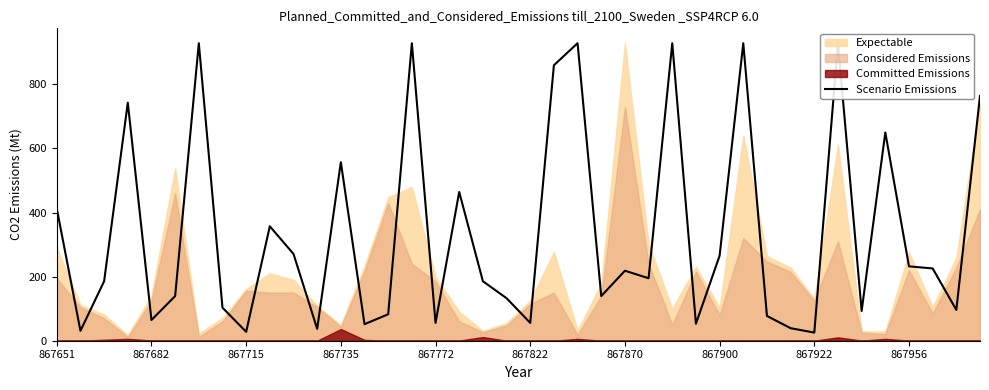

What is the sum of all values?

13457.9